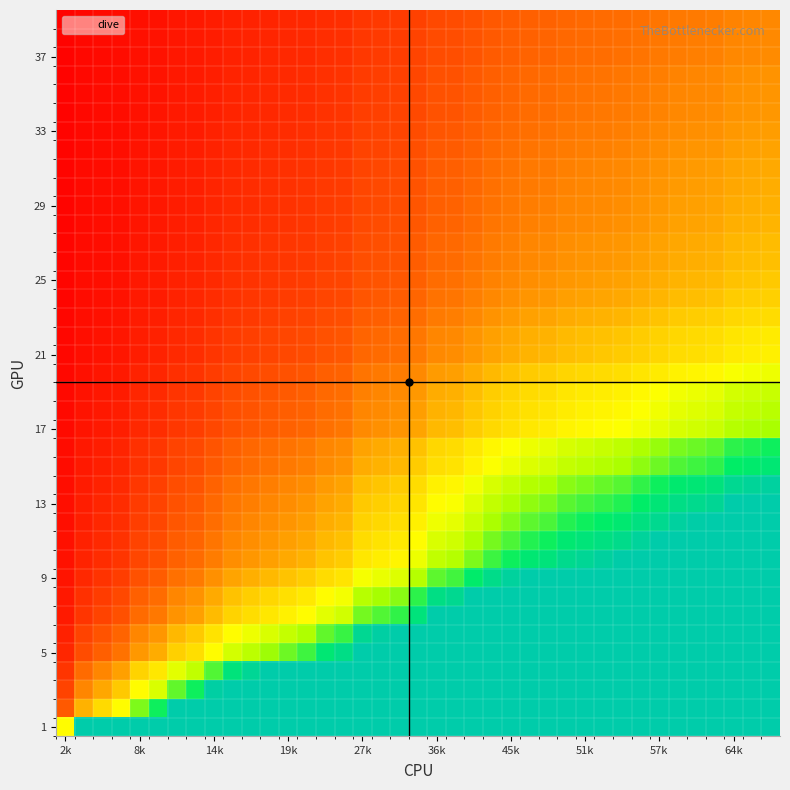

Which category has the lowest value across all series?

2k